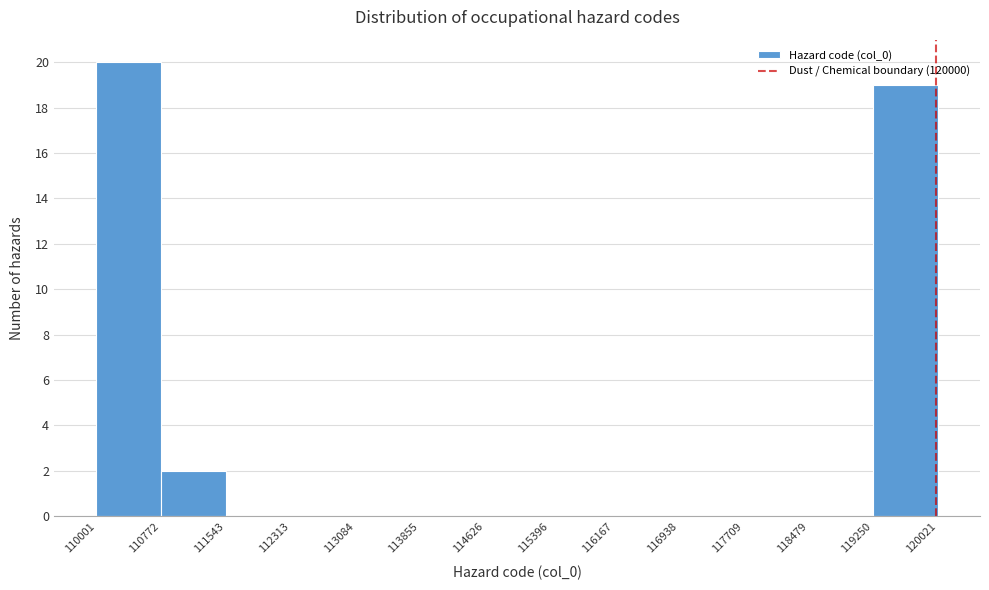

Reading left to right, list every bar in this chart as the range it spans on the x-axis followed by its height. The values are not printed on the chart, so give them approximately, as read against the axis.

110001 to 110772: 20
110772 to 111543: 2
111543 to 112313: 0
112313 to 113084: 0
113084 to 113855: 0
113855 to 114626: 0
114626 to 115396: 0
115396 to 116167: 0
116167 to 116938: 0
116938 to 117709: 0
117709 to 118479: 0
118479 to 119250: 0
119250 to 120021: 19